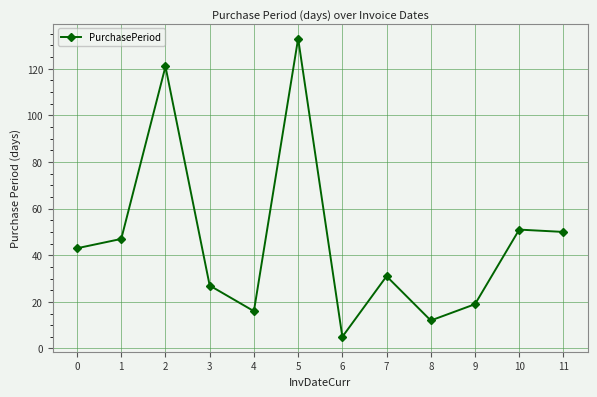

What is the change in value from 7 to 10?

+20